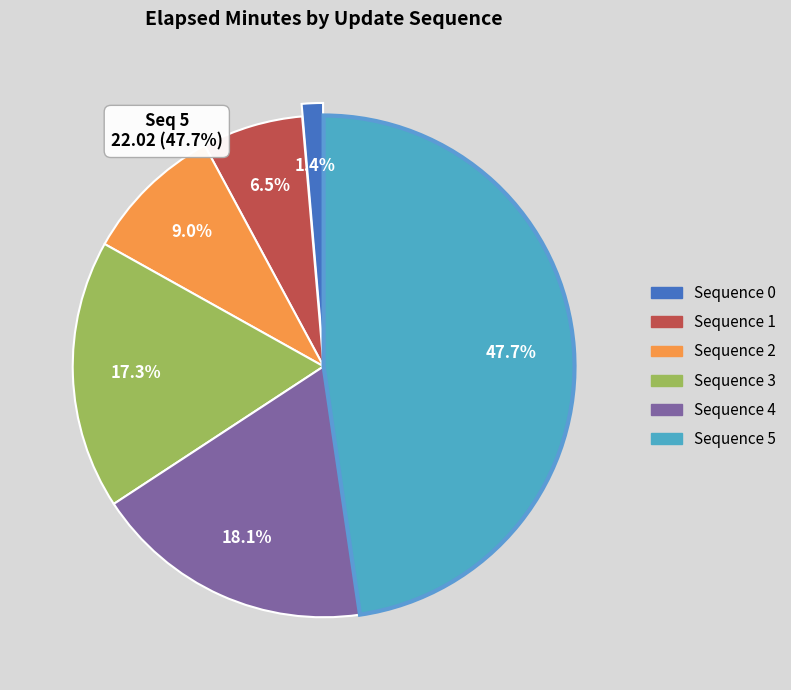

Which category has the biggest portion of the pie?

5